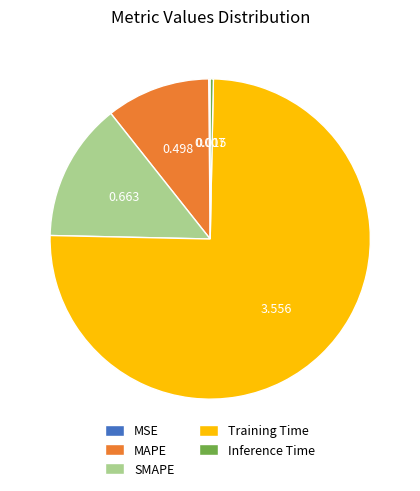

Combined, do Inference Time and SMAPE account for over 50%?

No